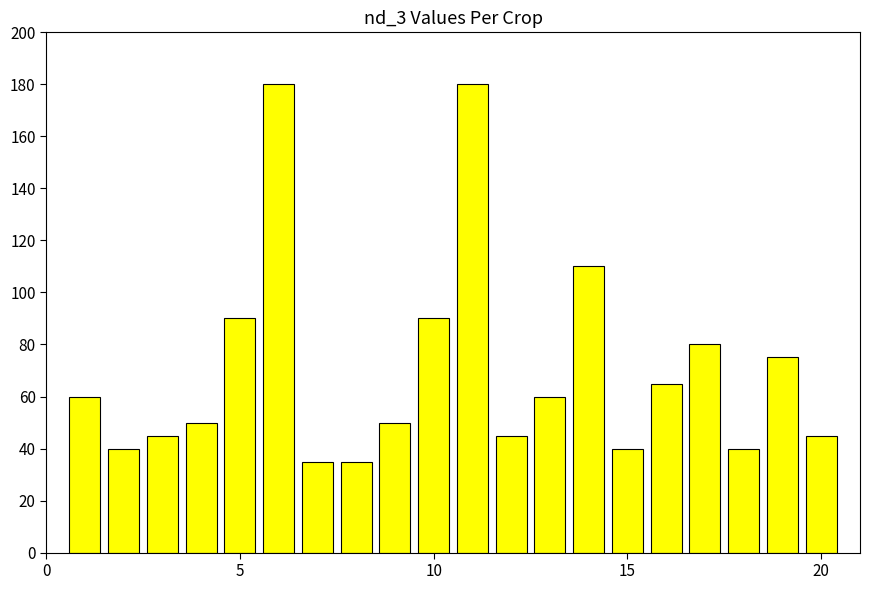

Count the number of categories in the chart.

20